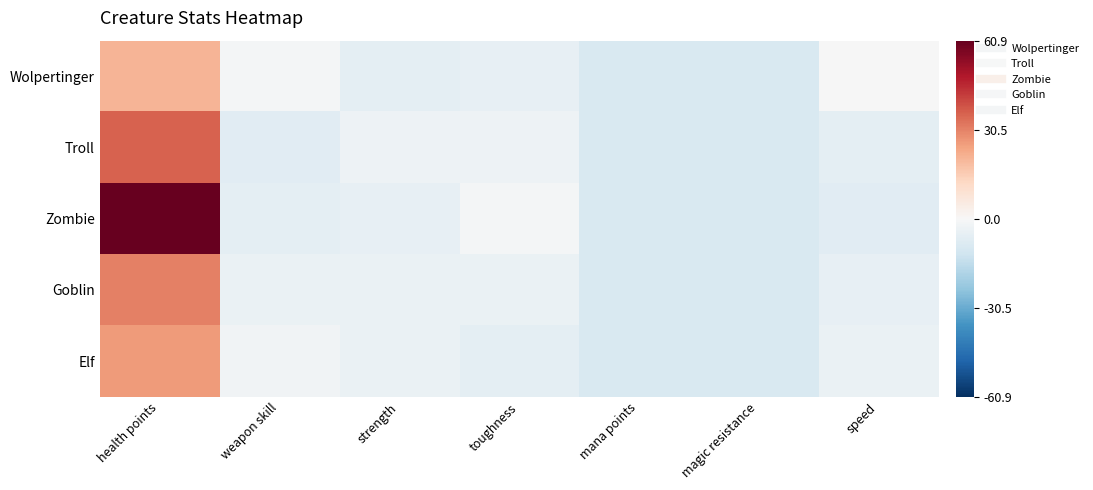

What is the spread (max minus min) of values at health points?

40.0